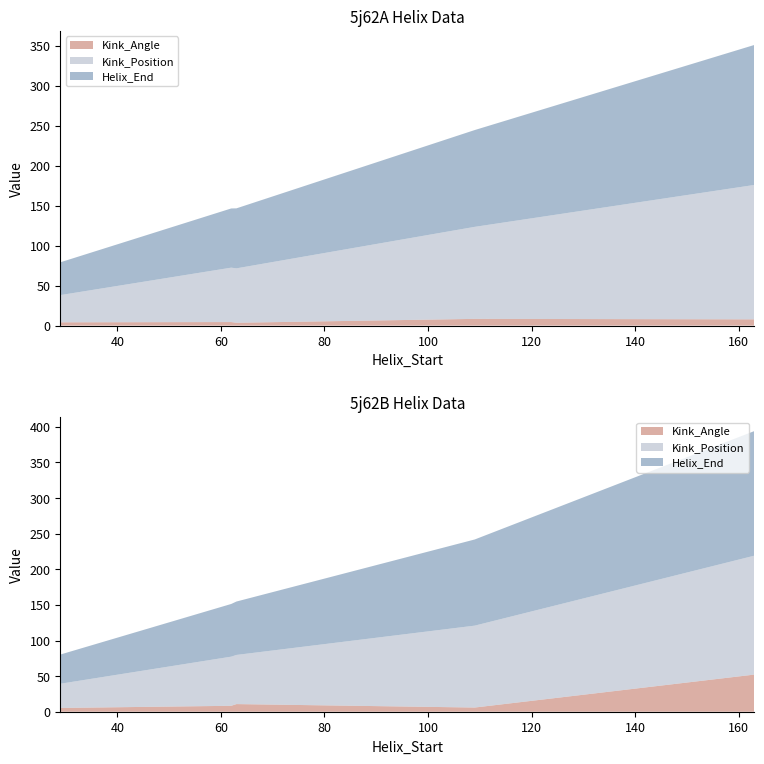

Reading right to left, extract all data points from this chart.

Kink_Angle: 163=7.8	109=8.4	63=3.6	62=4.4	29=4.1
Kink_Position: 163=168.0	109=115.0	63=68.0	62=68.0	29=34.0
Helix_End: 163=175.0	109=121.0	63=75.0	62=74.0	29=41.0